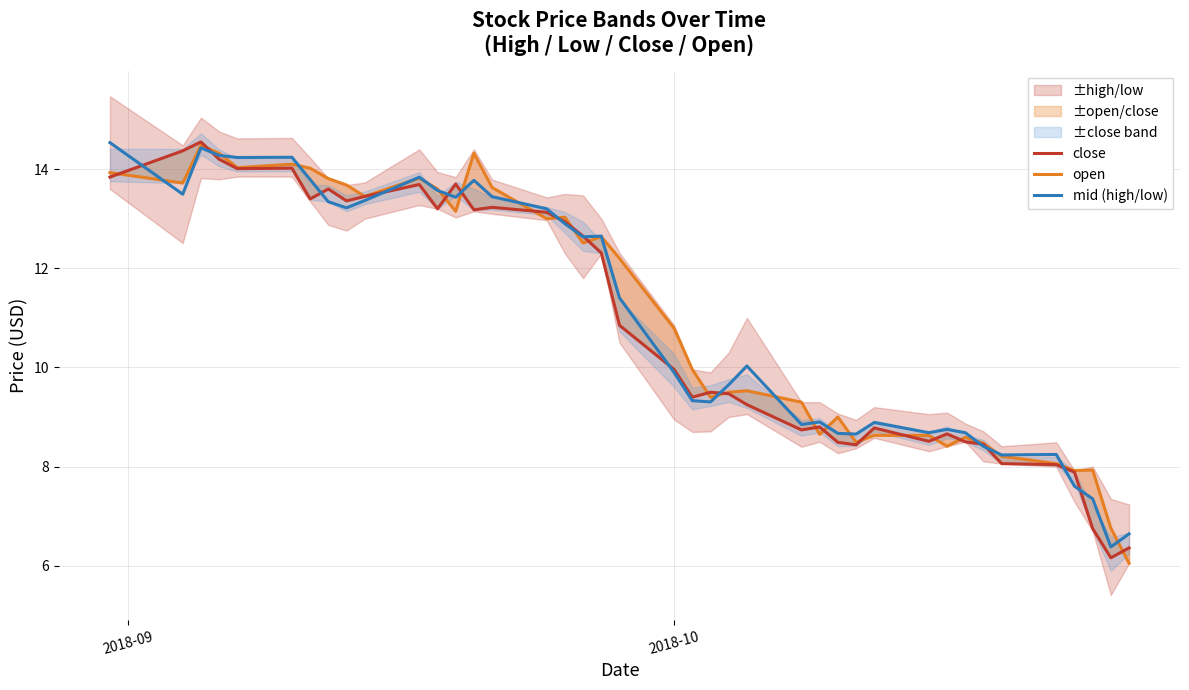

True or false: mid (high/low) has more than 0 points higher than both neighbors.

True